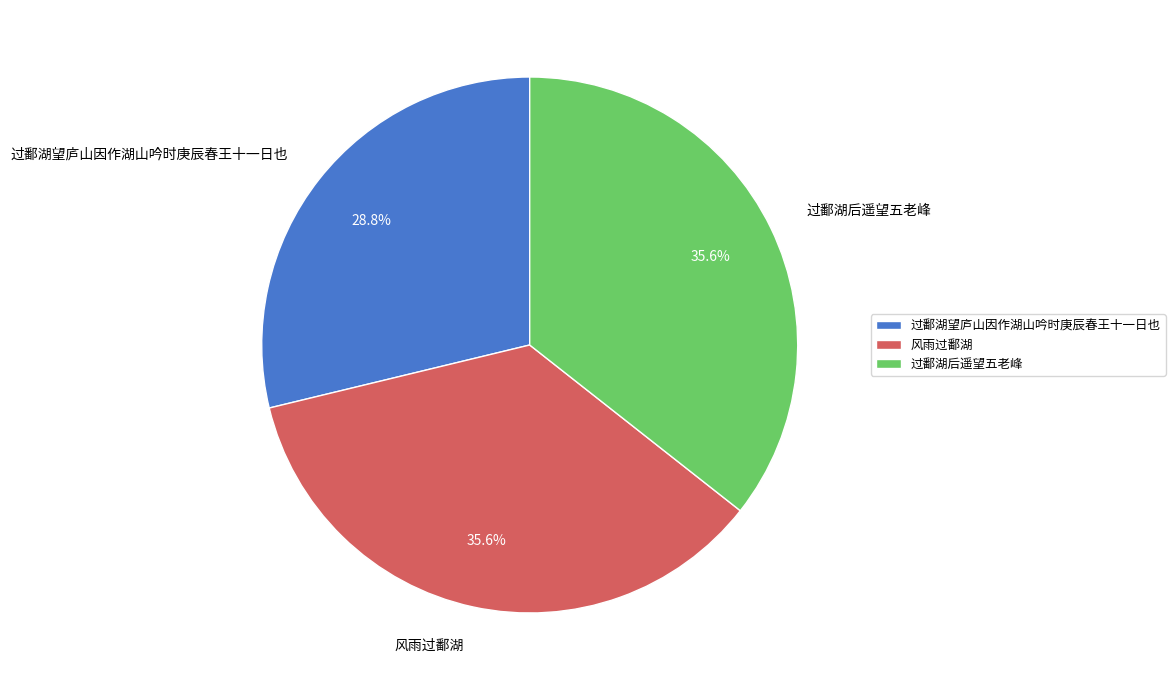

Combined, what portion of the pie is 过鄱湖后遥望五老峰 and 风雨过鄱湖?

71.2%